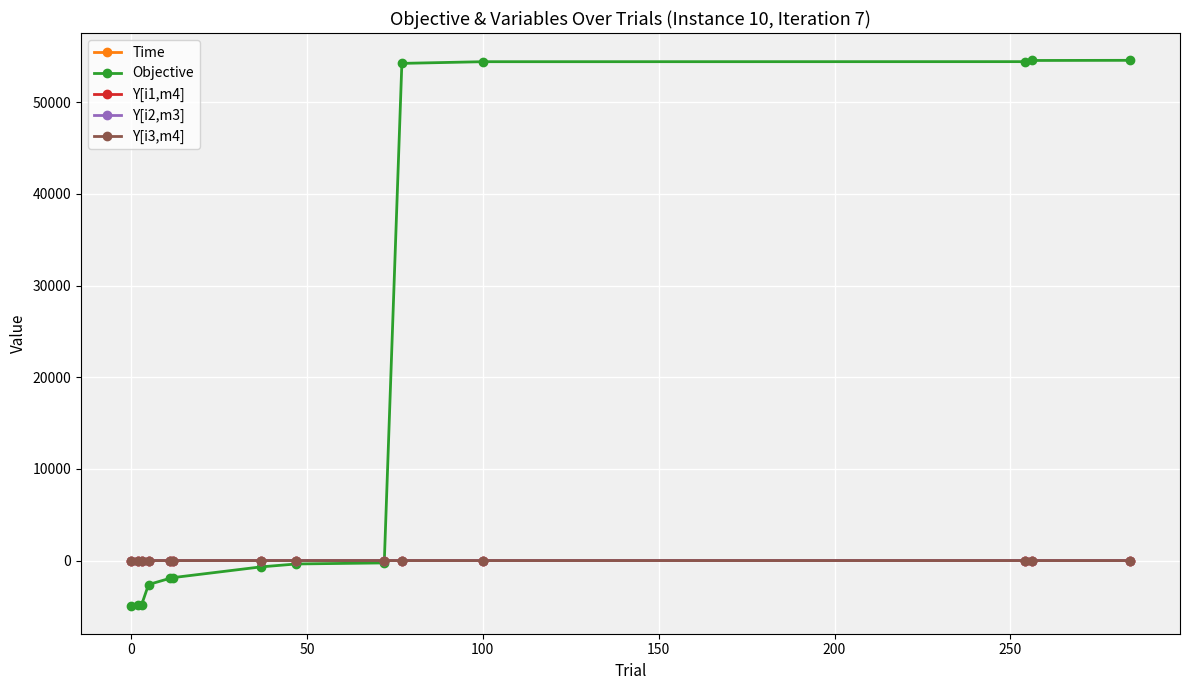

What is the value of the Y[i1,m4] point at the 12th from the left?

1.0